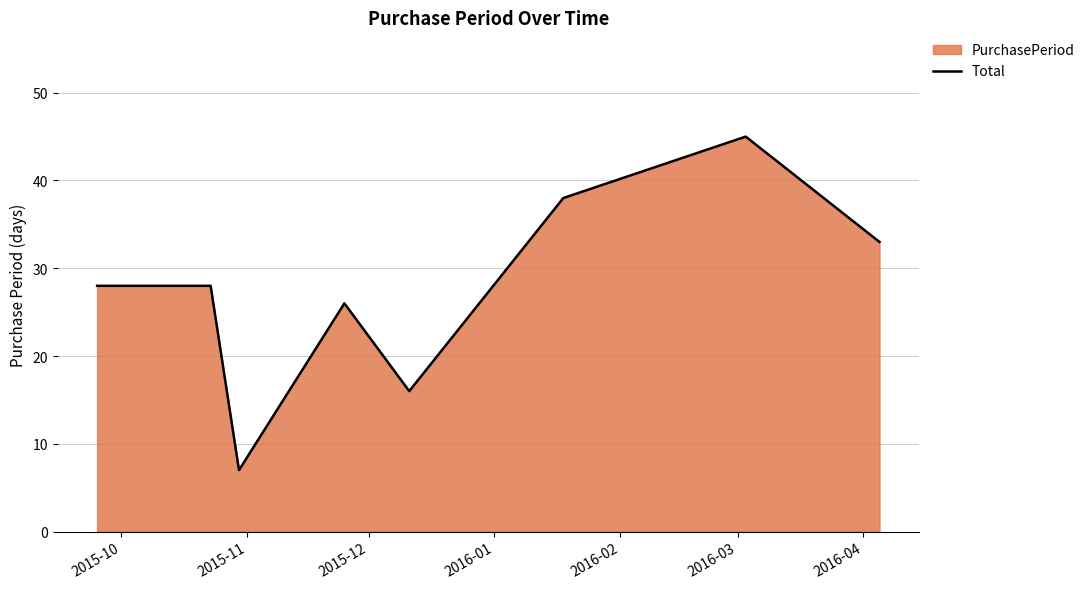

What is the difference between the second highest and second lowest values?

22